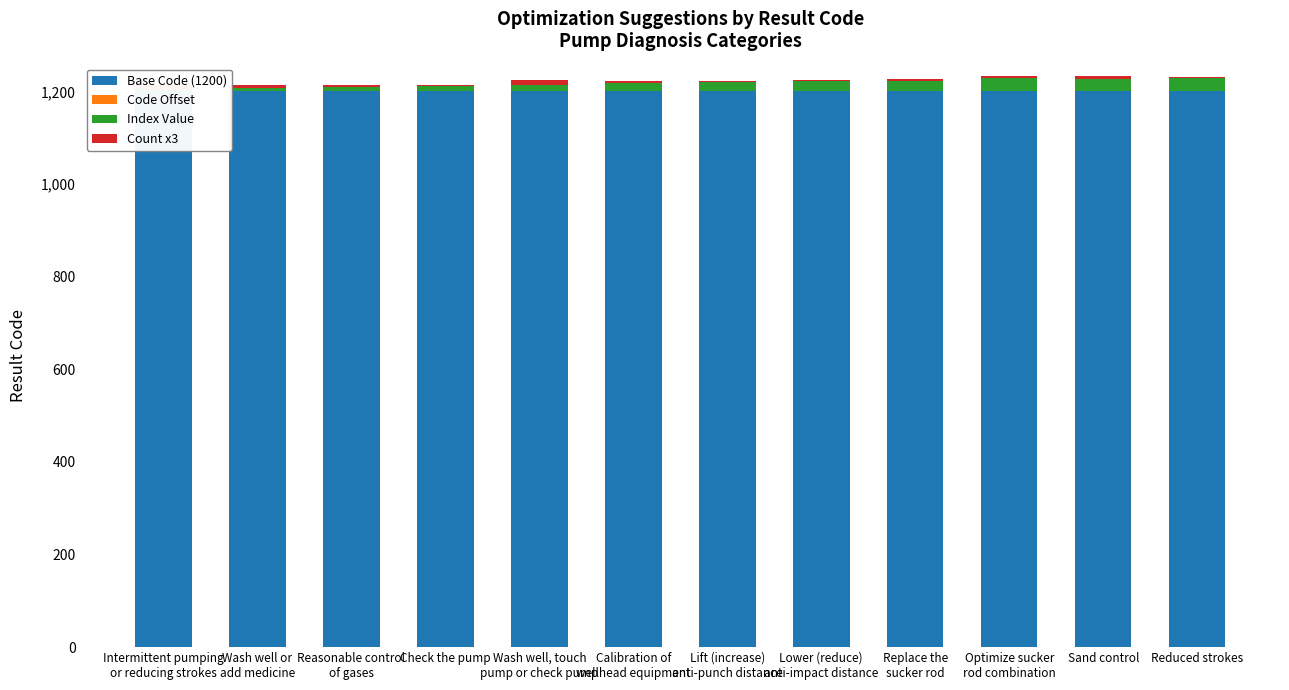

What is the spread (max minus min) of values at Check the pump?

1199